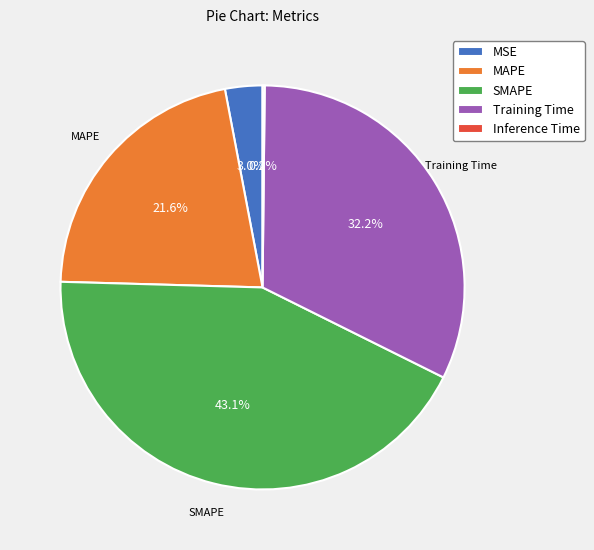

What percentage is NOT represented by MAPE?

78.4%